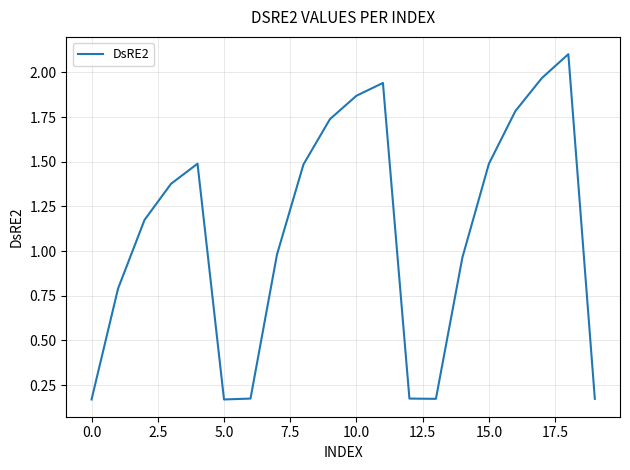

What is the greatest value displayed?

2.1